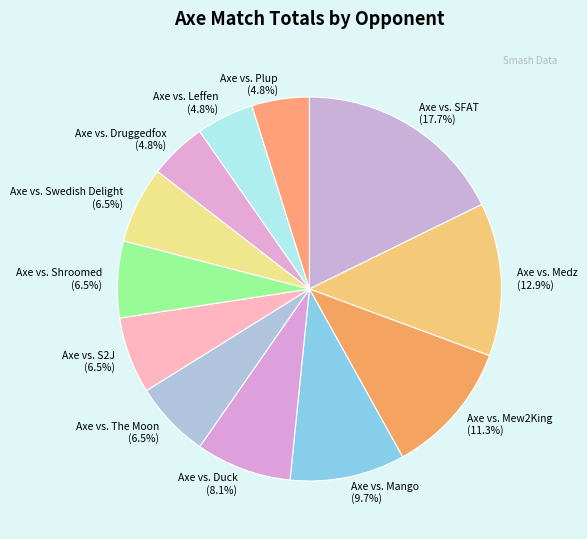

To the nearest percent, what is the difference between the Axe vs. Plup and Axe vs. The Moon slice percentages?

2%